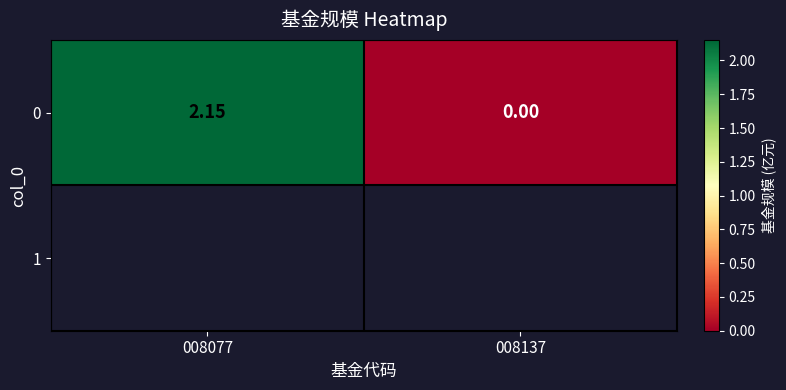

At which label is the value closest to 1?

008137